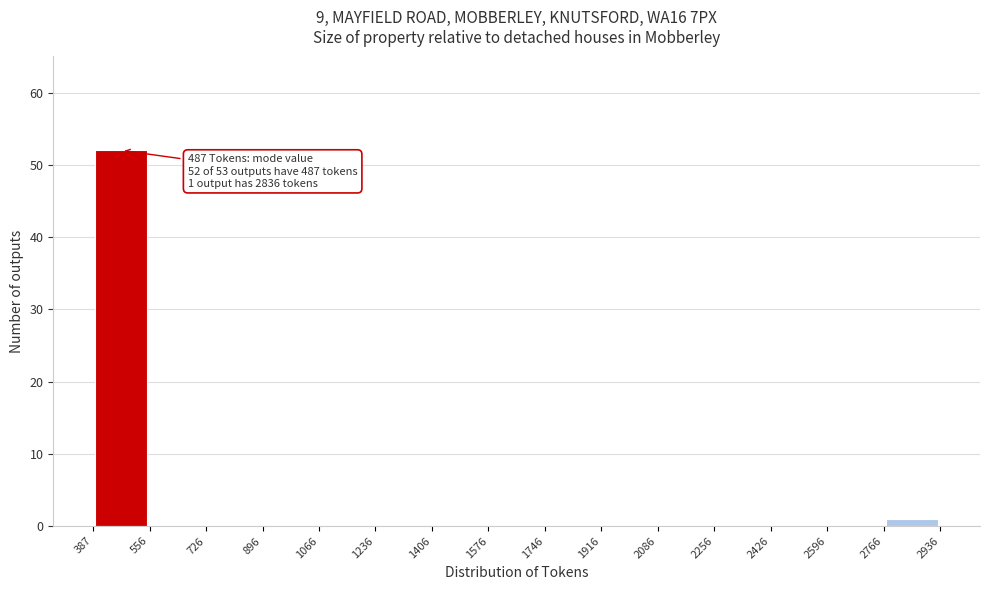

Over which range of the x-axis is the bar tallest?

387 to 556